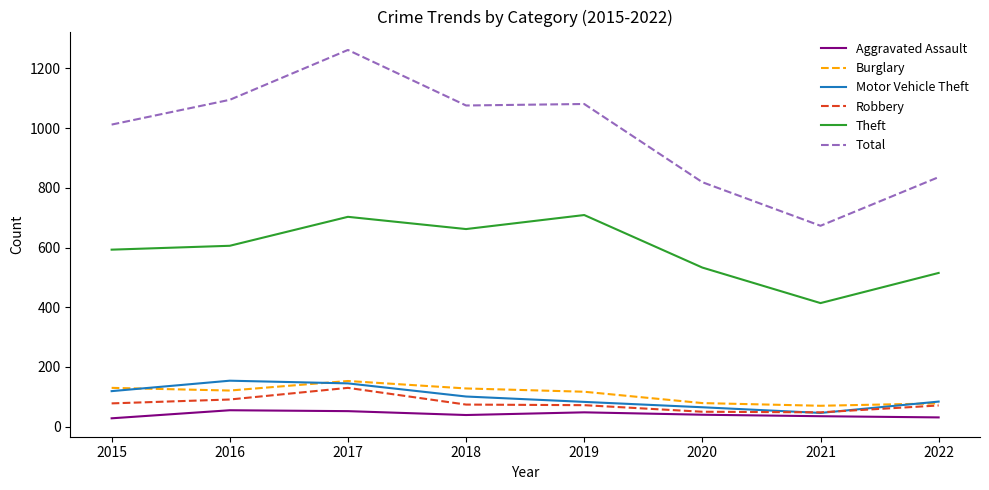

After their last crossing, which series has the higher values: Motor Vehicle Theft or Robbery?

Motor Vehicle Theft